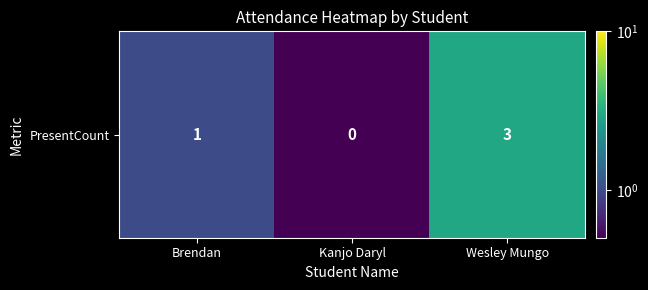

Which has a higher value, Wesley Mungo or Brendan?

Wesley Mungo